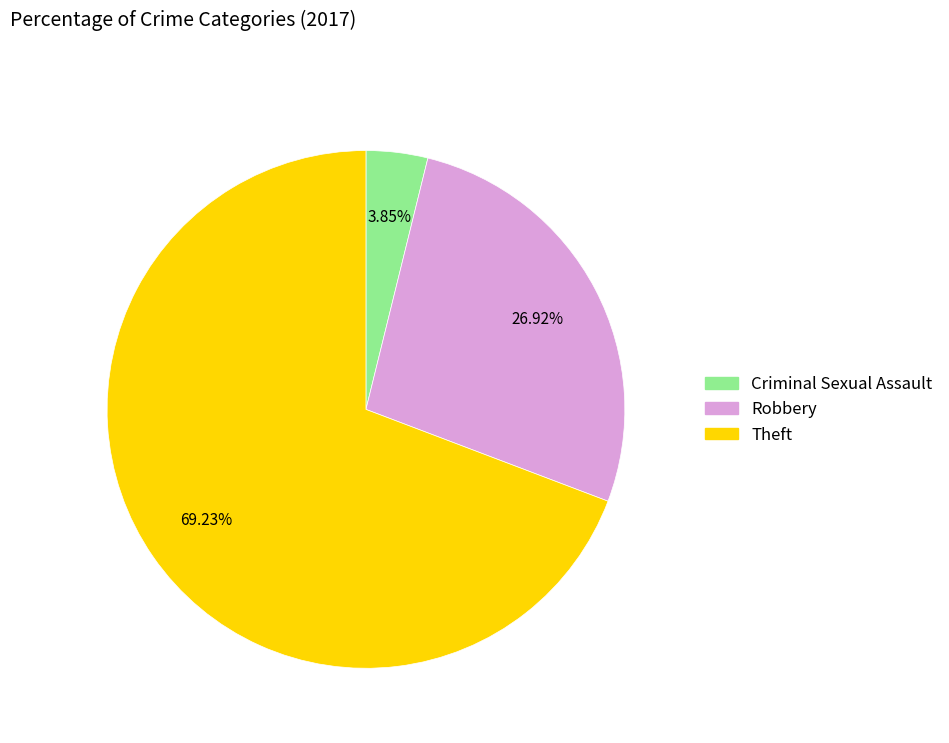

What is the ratio of the value at Theft to the value at Criminal Sexual Assault?

18.0